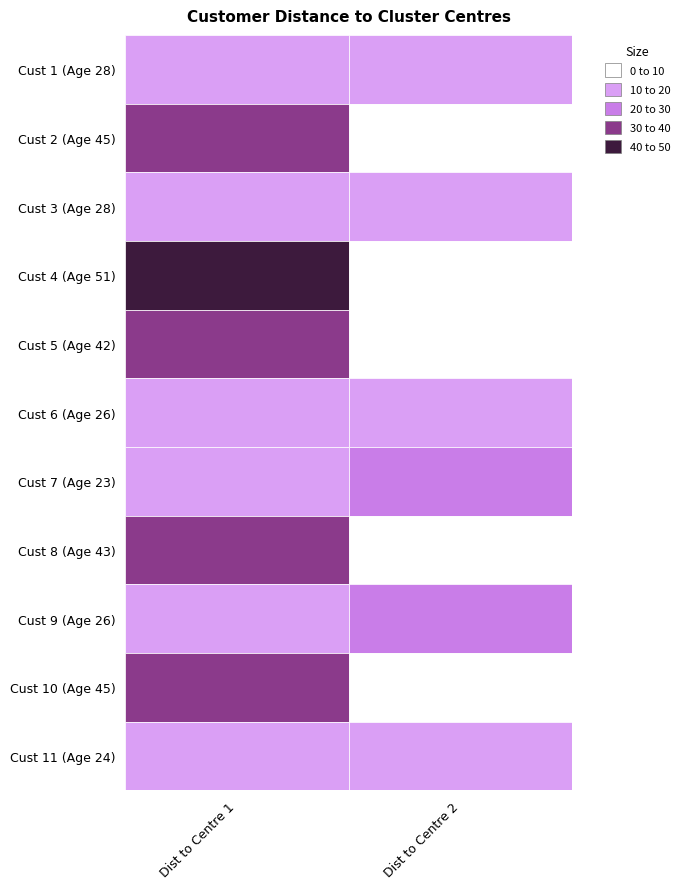

Is the value of 2 at 0 greater than the value of 6 at 1?

Yes